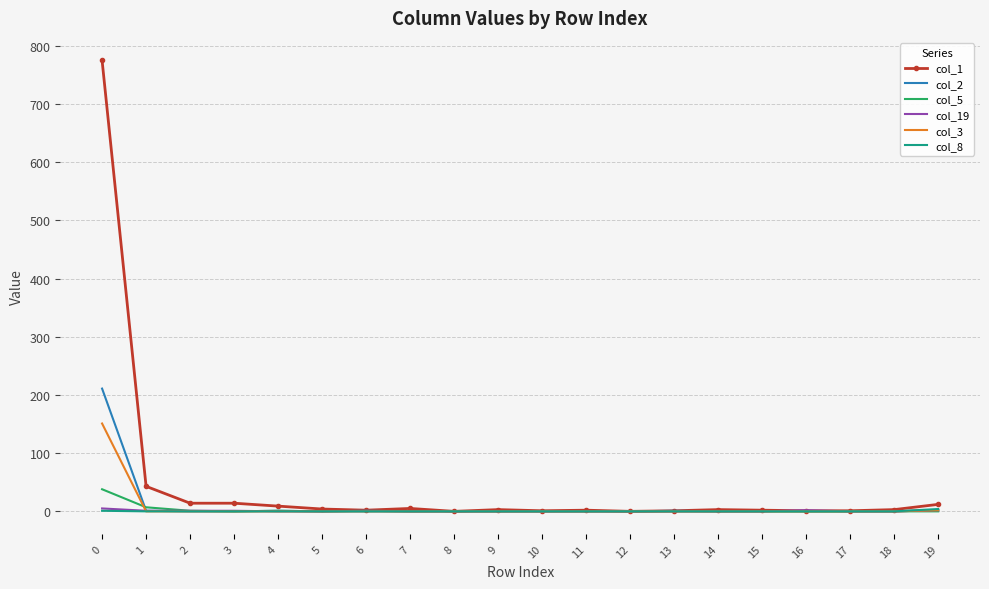

Which series has the largest range (max minus min)?

col_1